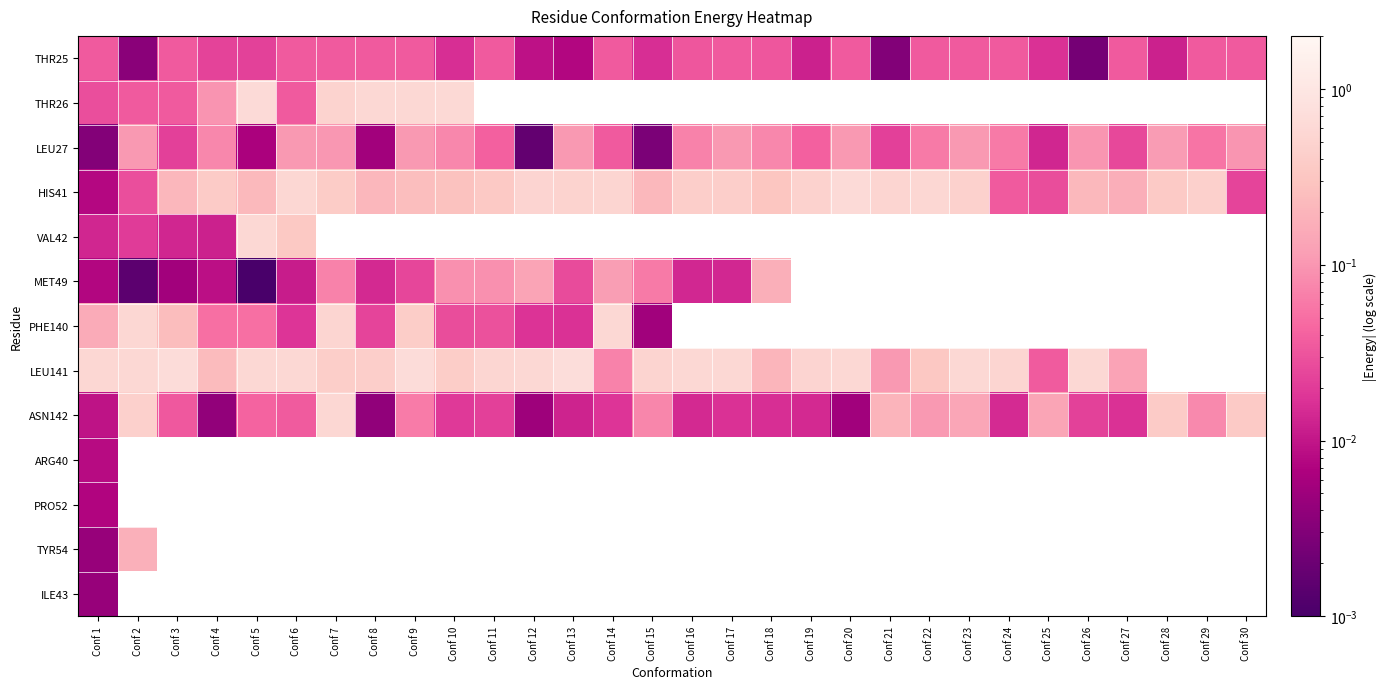

Which series changed the most between Conf 14 and Conf 16?

LEU141